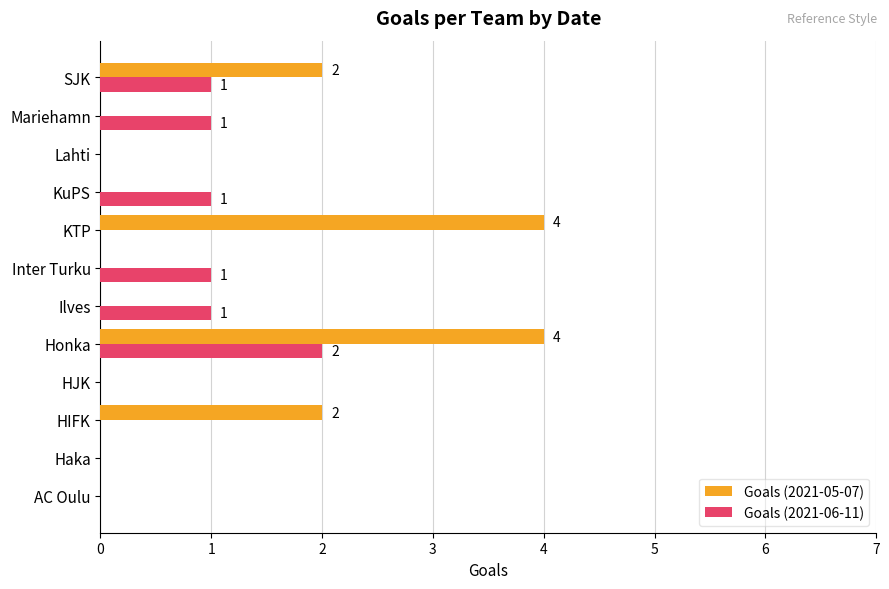

Which series changed the most between Mariehamn and SJK?

Goals (2021-05-07)